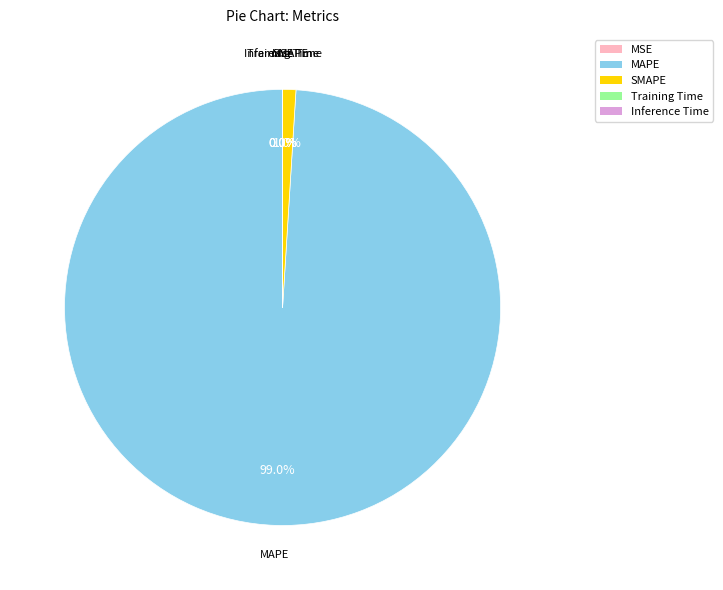

How much of the chart is everything except SMAPE?

99.0%